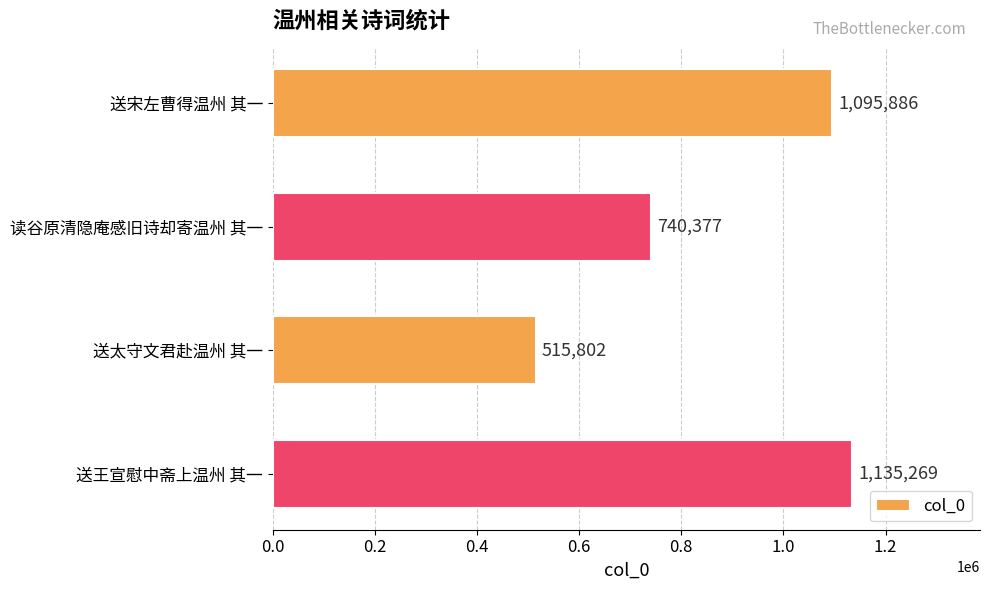

The value at 送宋左曹得温州 其一 is 1095886. True or false?

True